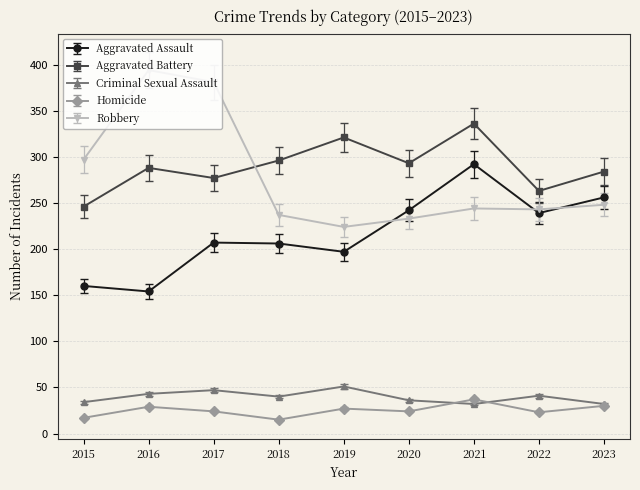

True or false: Criminal Sexual Assault and Aggravated Assault intersect in this chart.

False